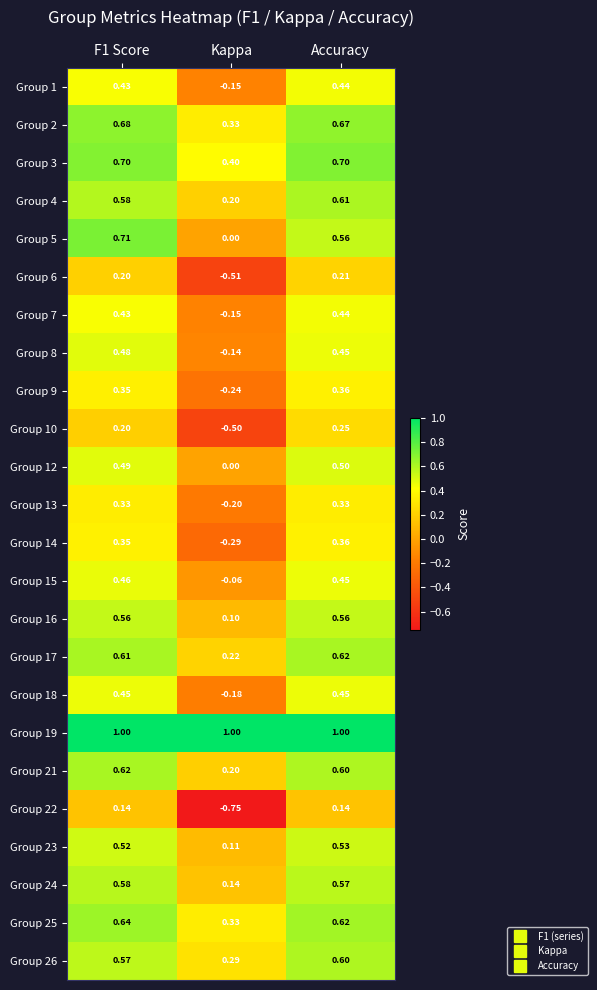

How many data points in Group 18 are less than 0?

1